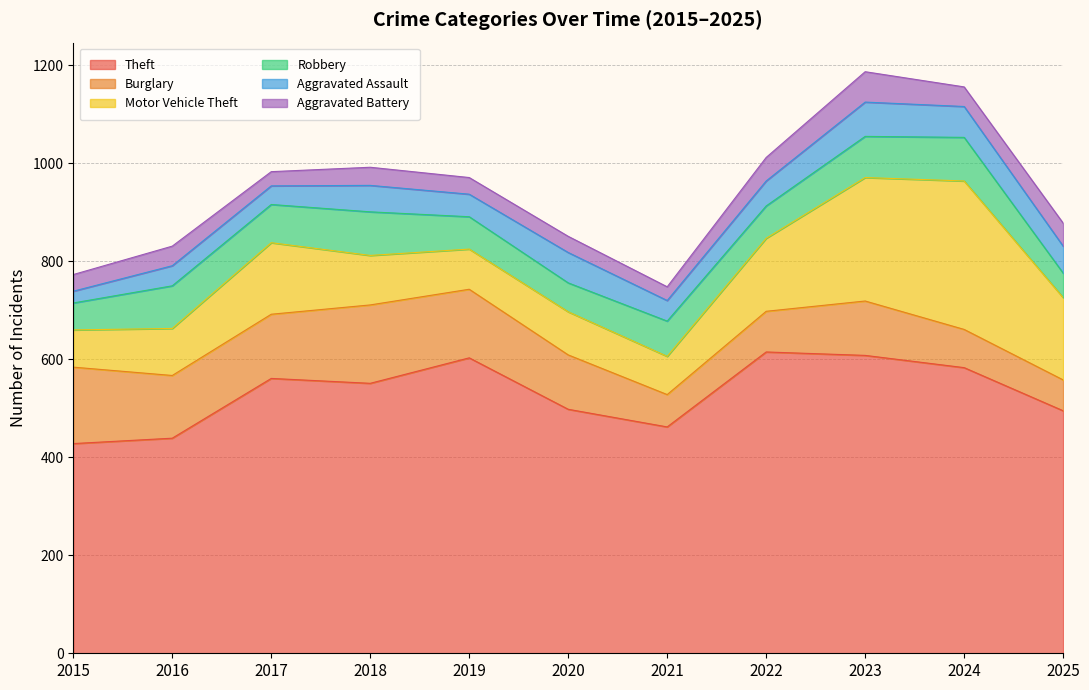

What is the value of the Motor Vehicle Theft point at the 10th from the left?

303